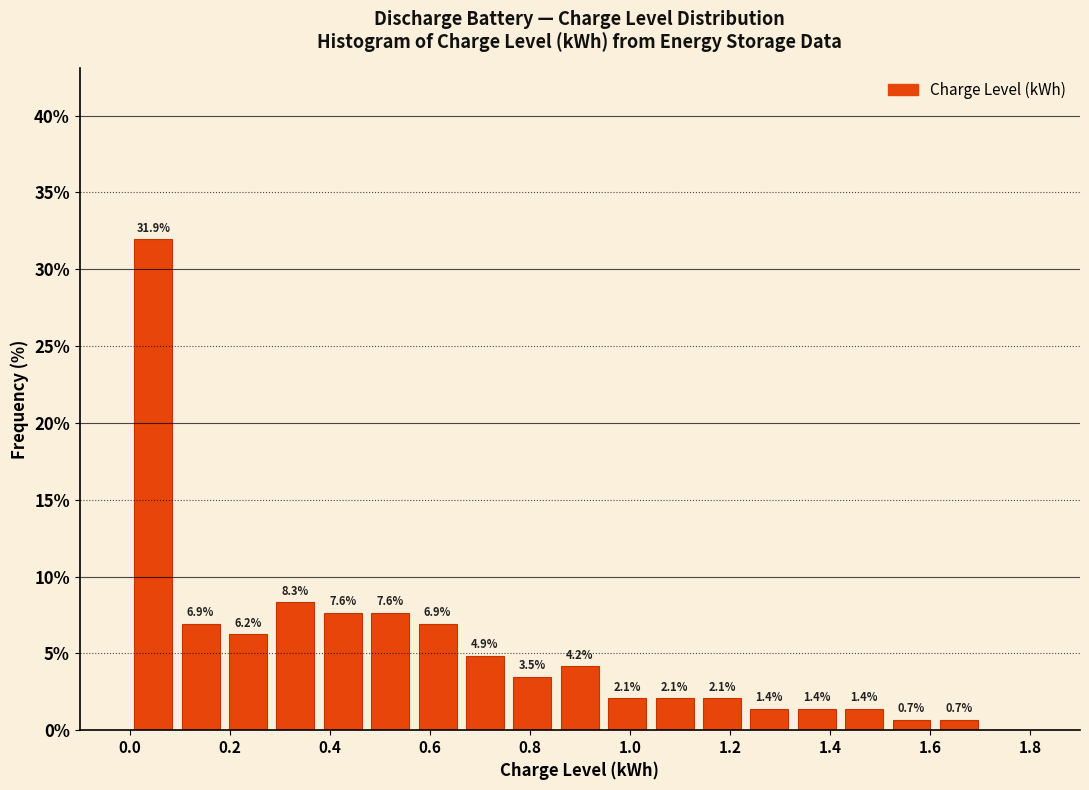

Over which range of the x-axis is the bar tallest?

0.00 to 0.10